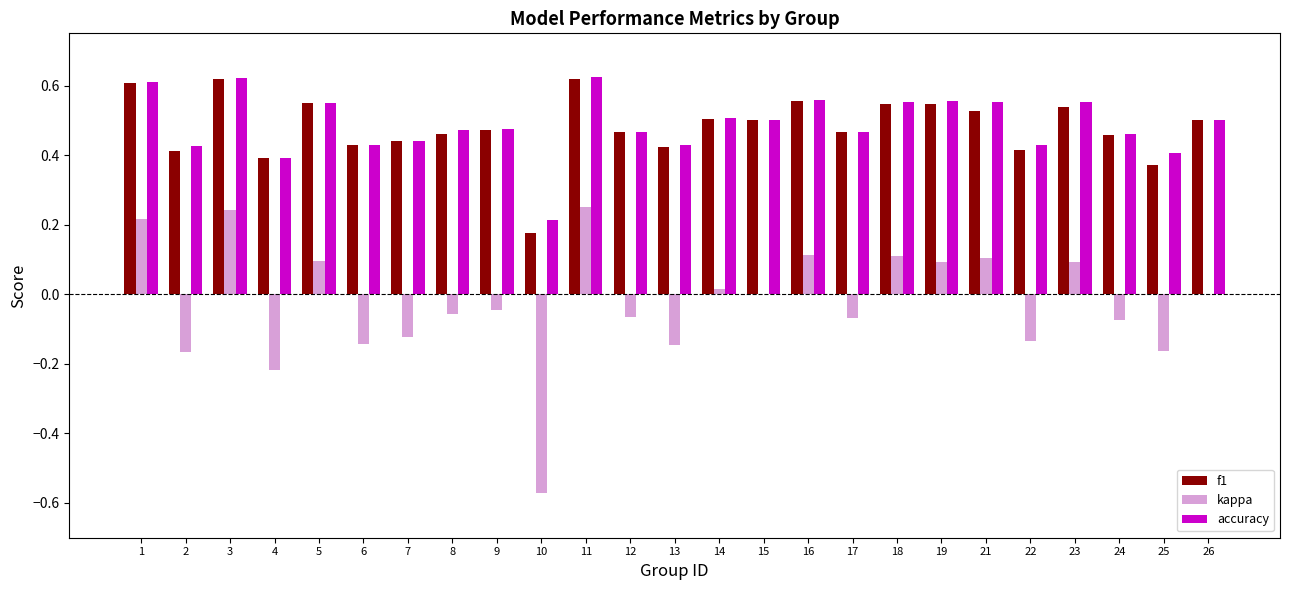

The accuracy series shows 0.8 at 19. True or false?

False